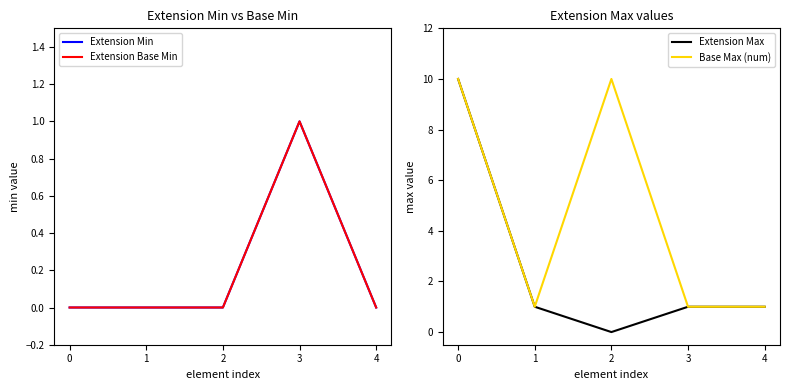

Rank the categories by Extension Max value from lowest to highest.

2, 1, 3, 4, 0